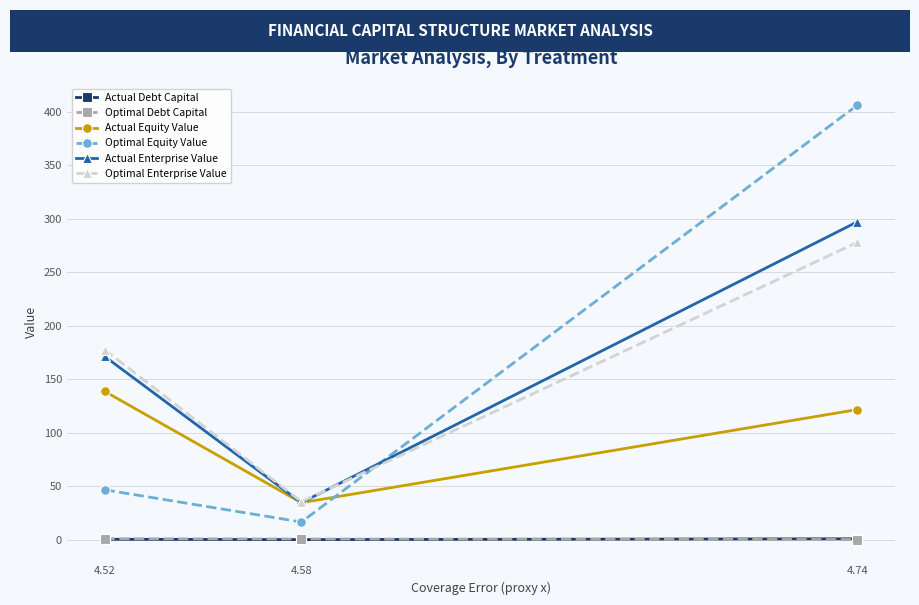

What is the greatest value displayed?

406.3